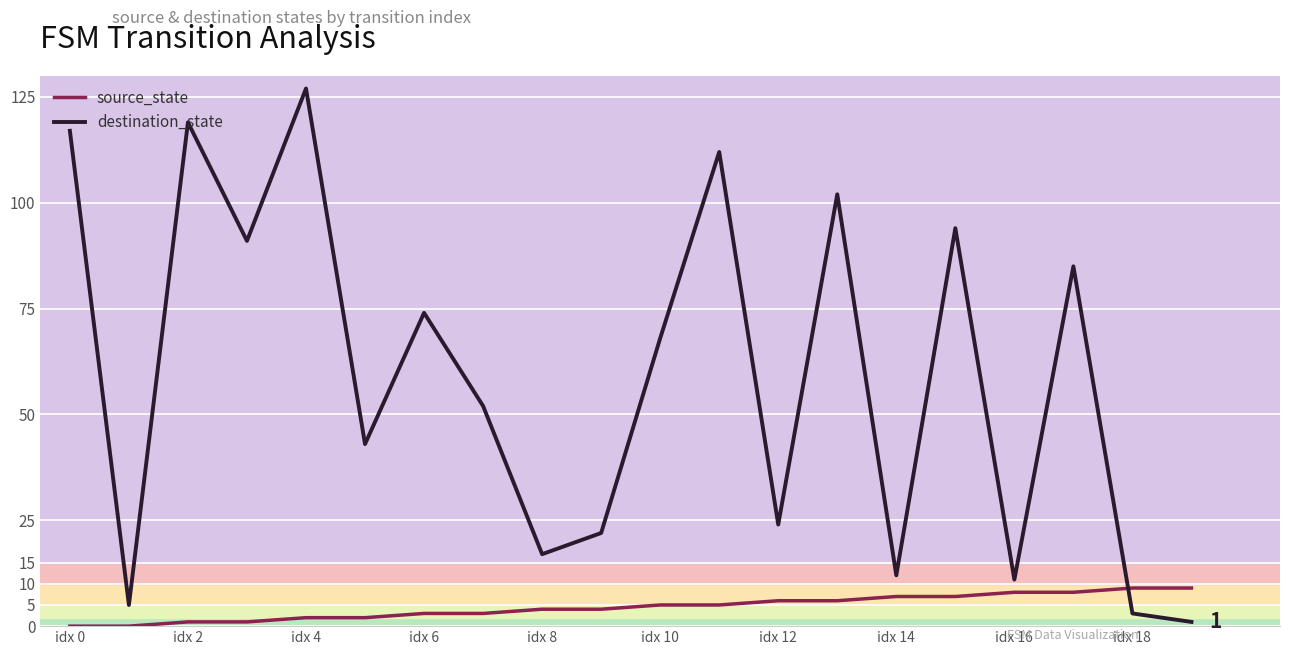

In destination_state, how many points are higher than both neighbors (excluding endpoints)?

7